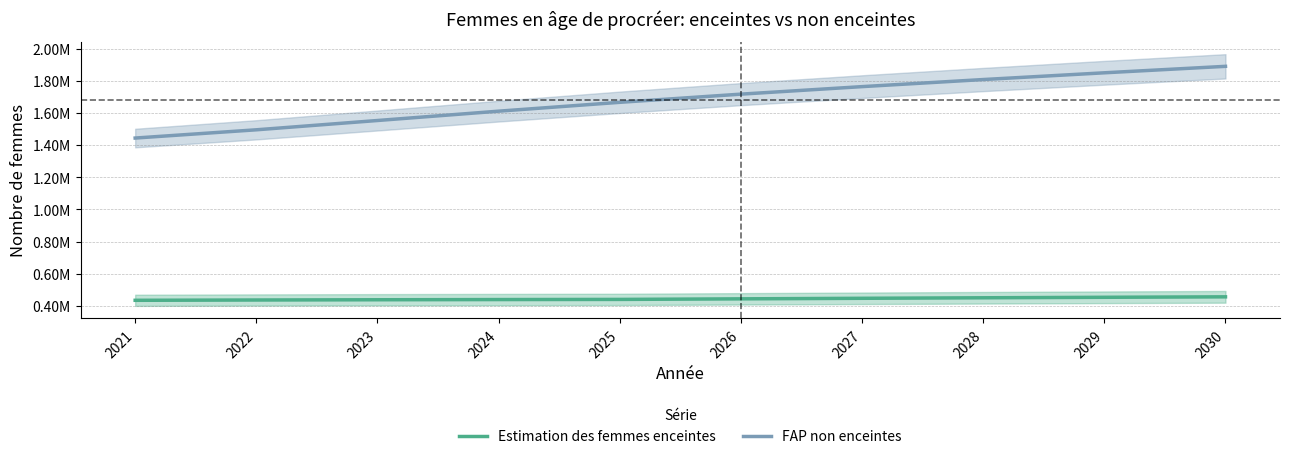

True or false: Estimation des femmes enceintes has more than 0 points higher than both neighbors.

False